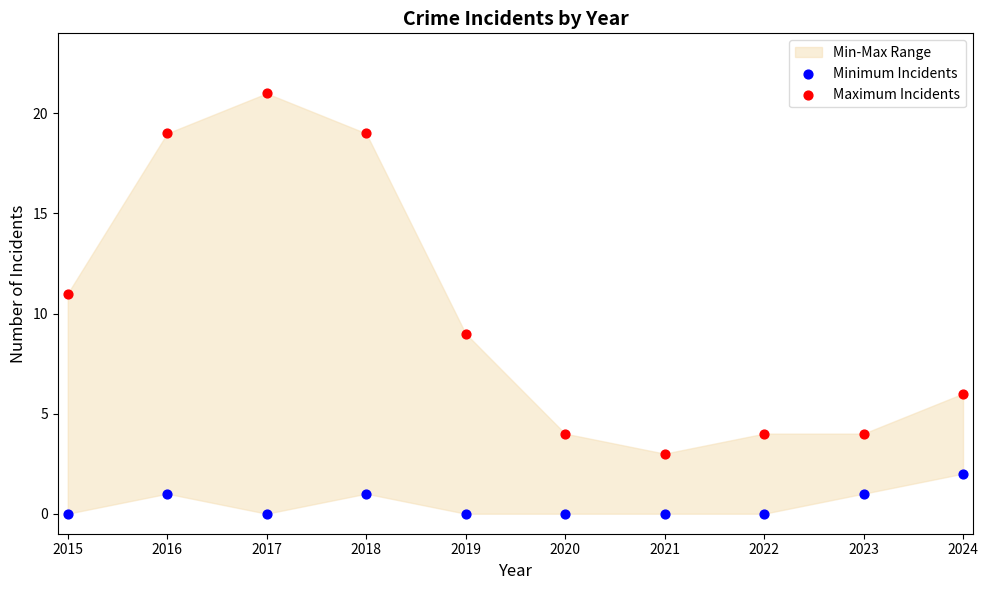

In the Maximum Incidents series, what Y value is closest to 12?

11